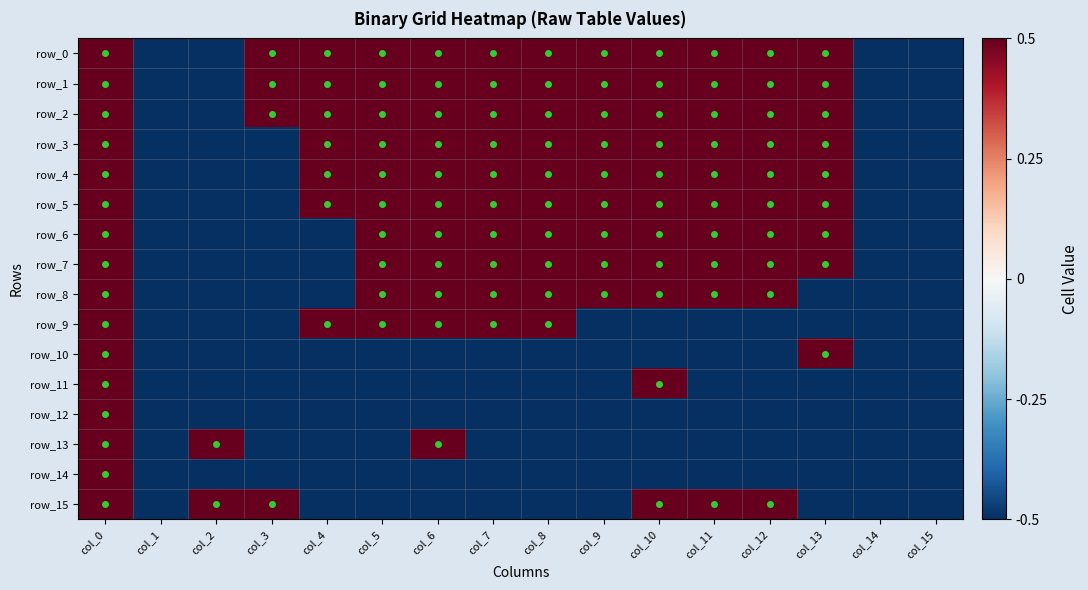

How many values in row_13 are above zero?

3